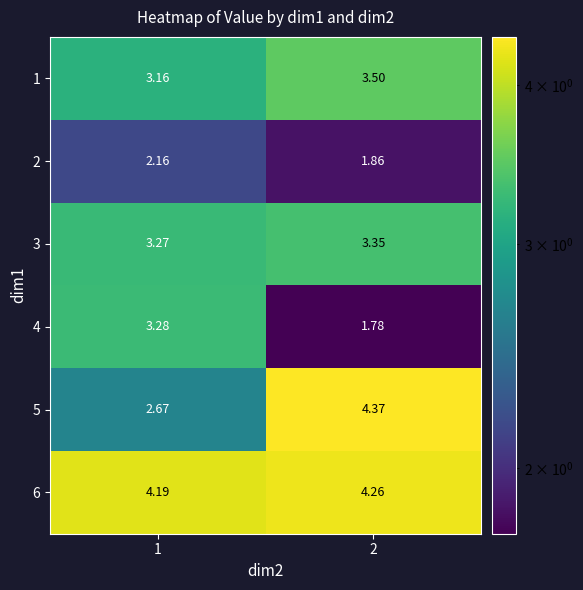

Between 1 and 2, which series saw the biggest shift?

5